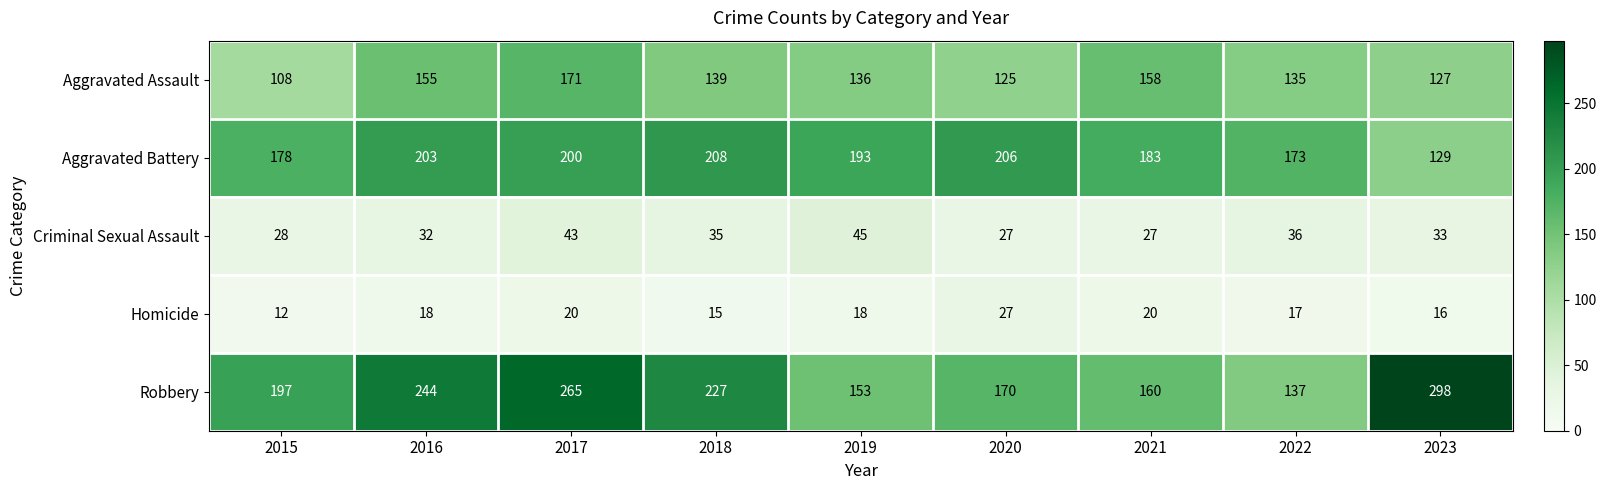

The value of Homicide at 2019 is 18. True or false?

True